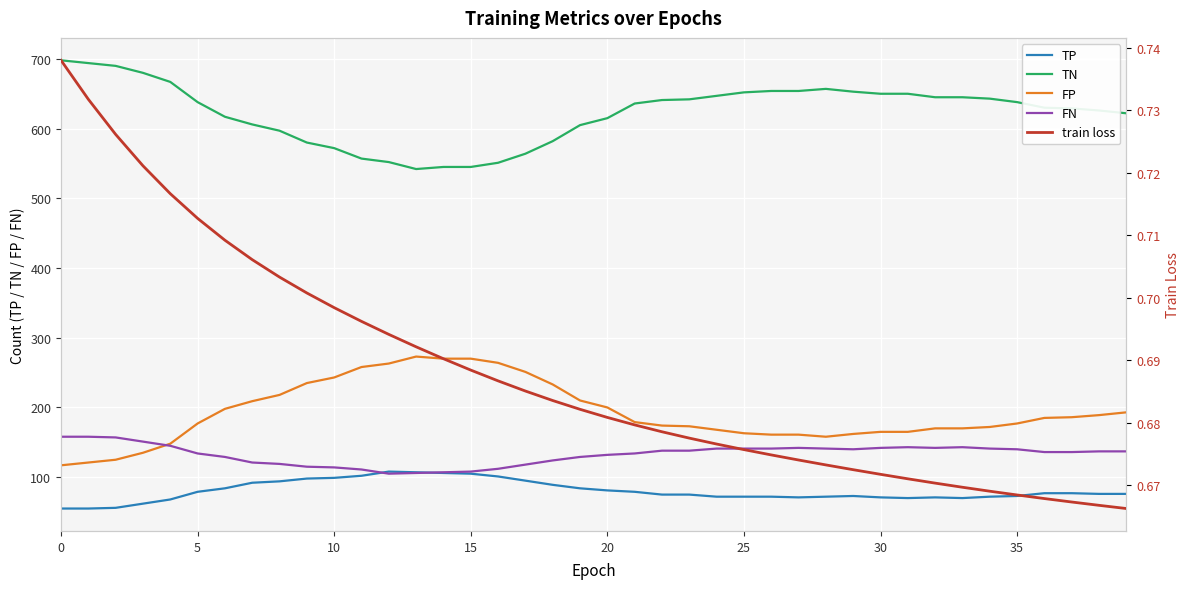

True or false: FN and train loss intersect in this chart.

False